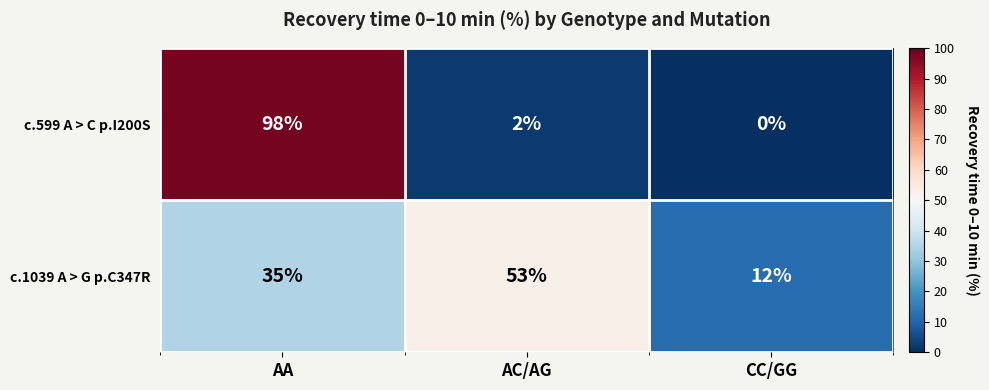

List the series in order of their peak value, lowest first.

c.1039 A > G p.C347R, c.599 A > C p.I200S